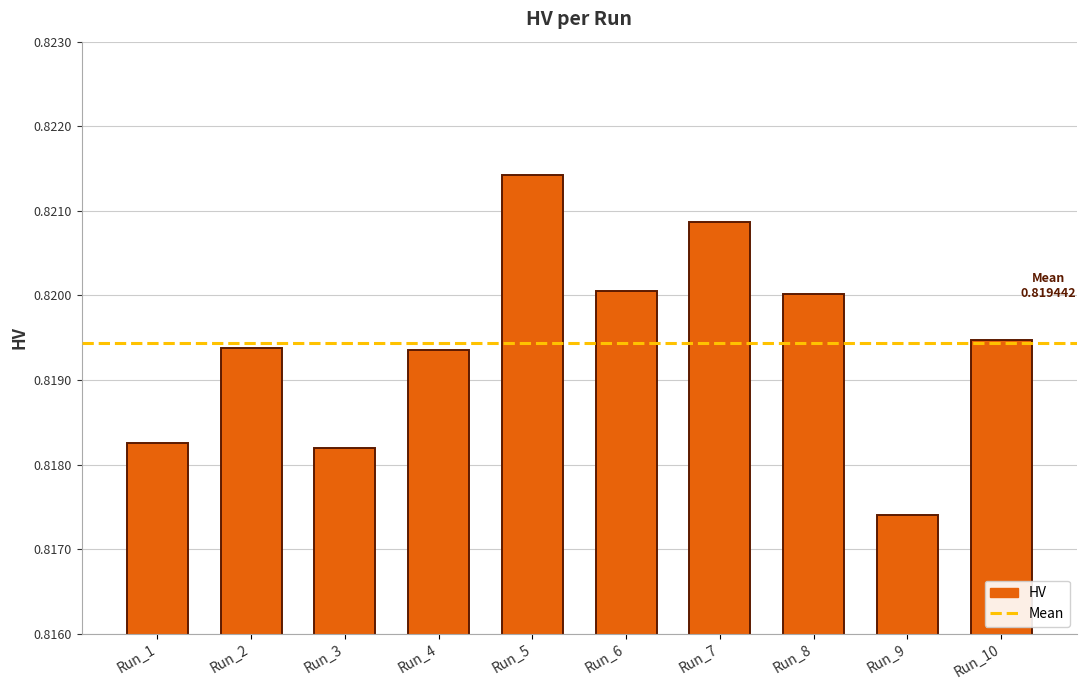

The value at Run_9 is 1.4. True or false?

False